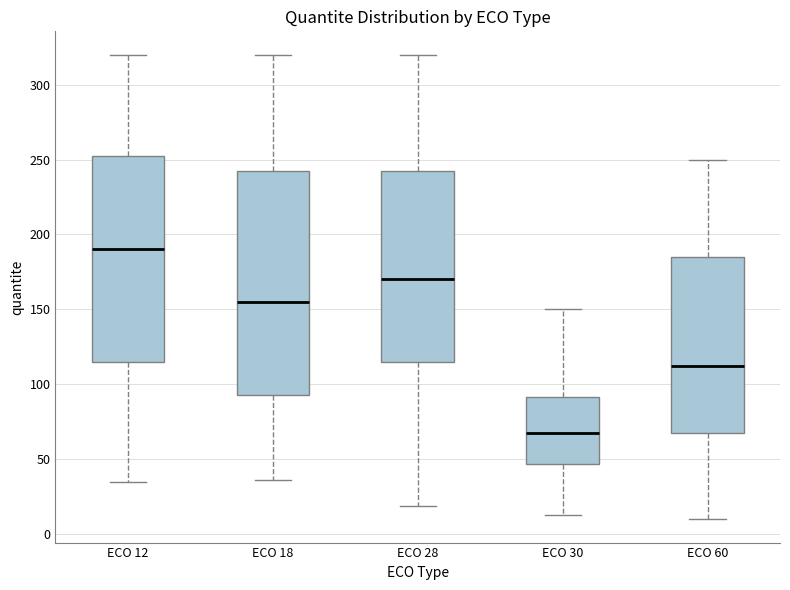

Which box has the lowest median line?

ECO 30